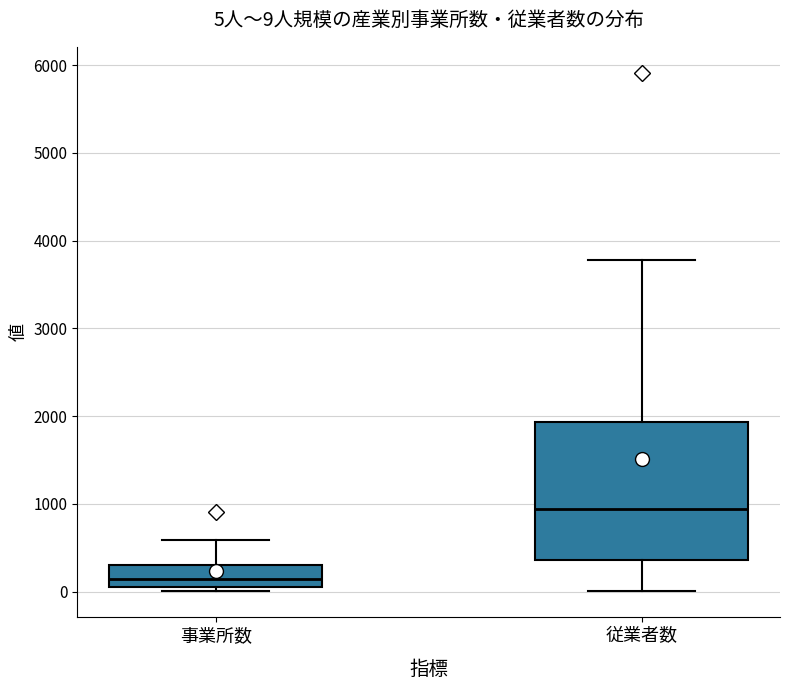

Comparing the boxes themselves (not the whiskers), which one is the tallest?

従業者数